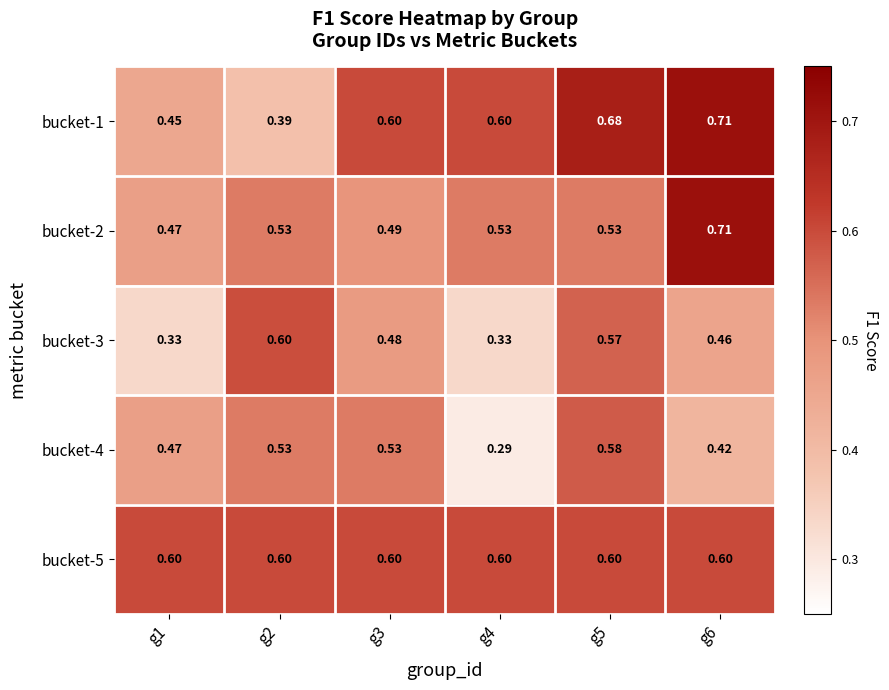

Reading left to right, what are all the values shown in this chart?

bucket-1: g1=0.5	g2=0.4	g3=0.6	g4=0.6	g5=0.7	g6=0.7
bucket-2: g1=0.5	g2=0.5	g3=0.5	g4=0.5	g5=0.5	g6=0.7
bucket-3: g1=0.3	g2=0.6	g3=0.5	g4=0.3	g5=0.6	g6=0.5
bucket-4: g1=0.5	g2=0.5	g3=0.5	g4=0.3	g5=0.6	g6=0.4
bucket-5: g1=0.6	g2=0.6	g3=0.6	g4=0.6	g5=0.6	g6=0.6